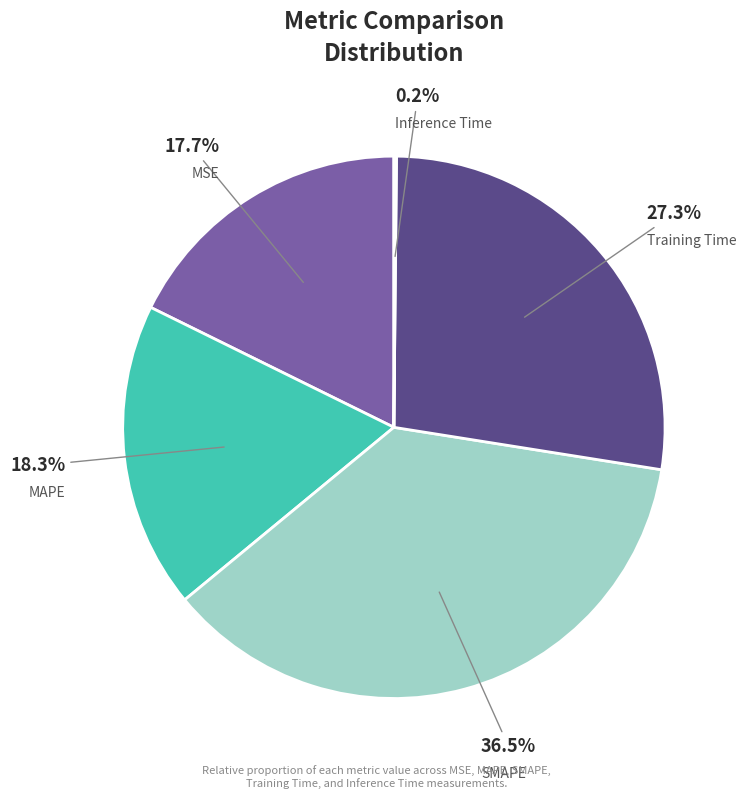

Which has a higher value, MSE or MAPE?

MAPE